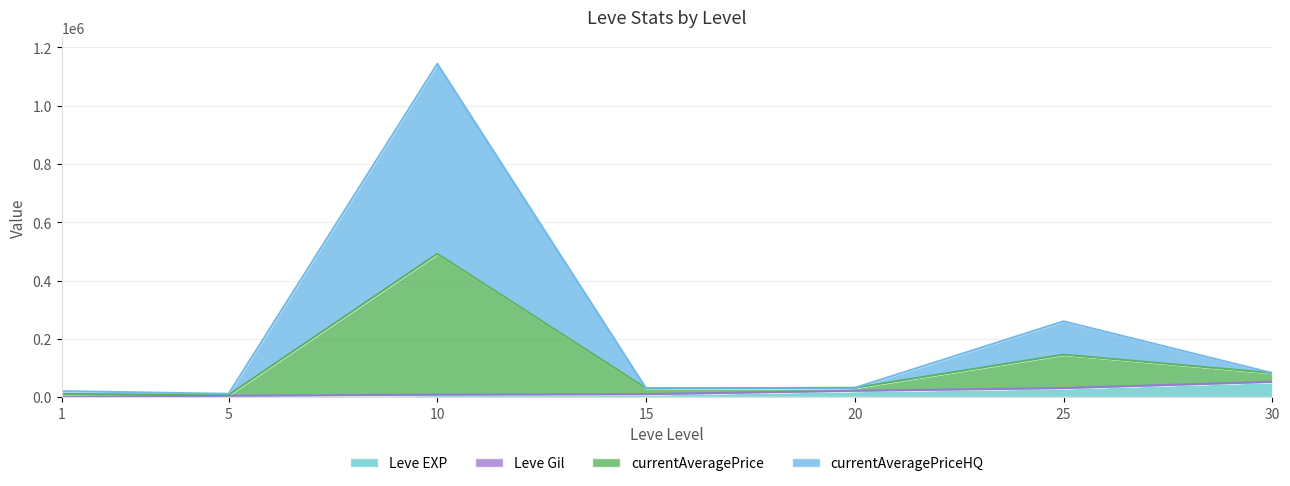

What is the approximate value of currentAveragePrice at 5, to the nearest 10?

11500